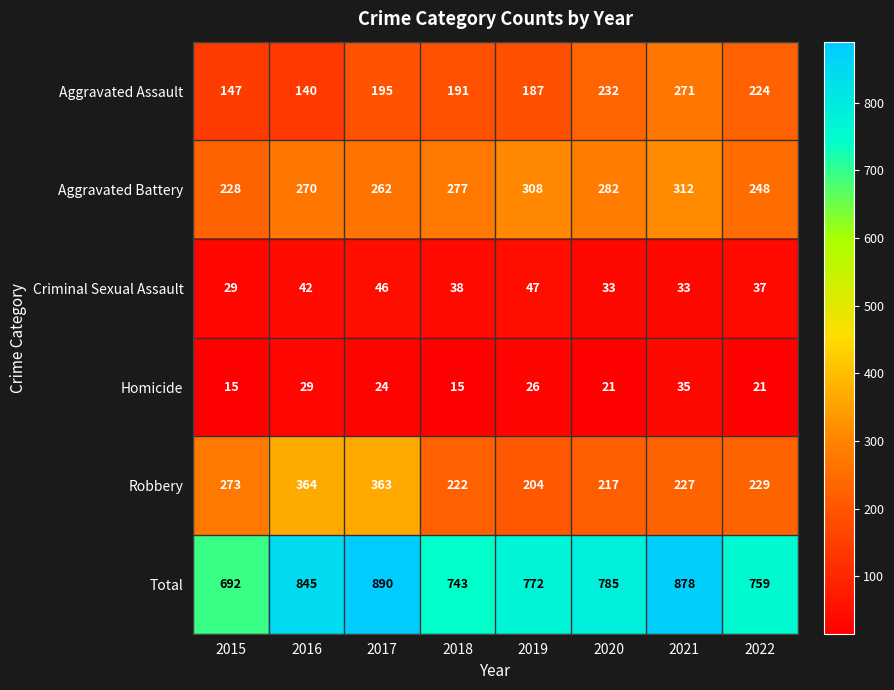

Which series has the largest range (max minus min)?

Total